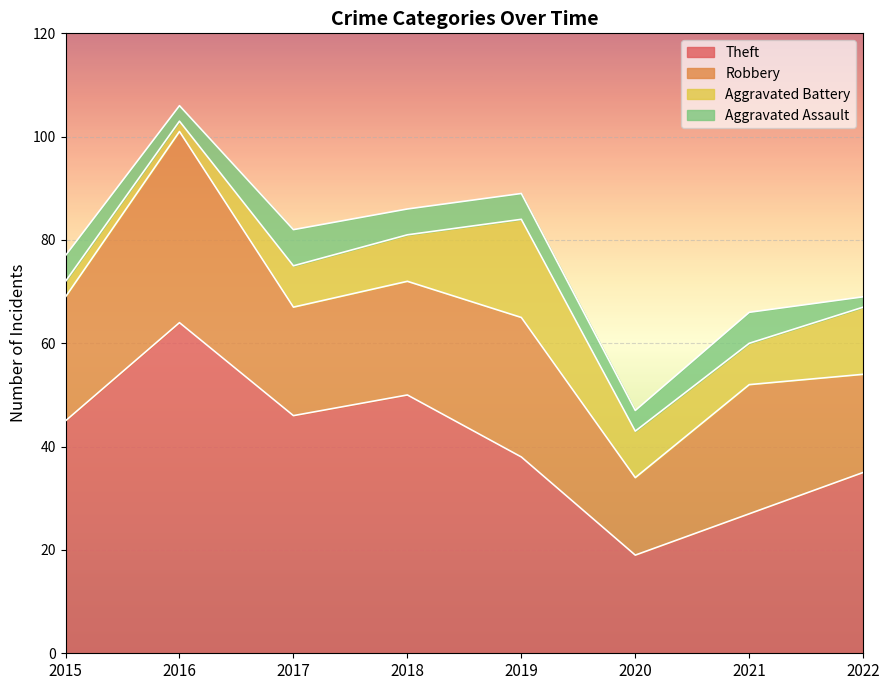

True or false: Theft and Robbery intersect in this chart.

False